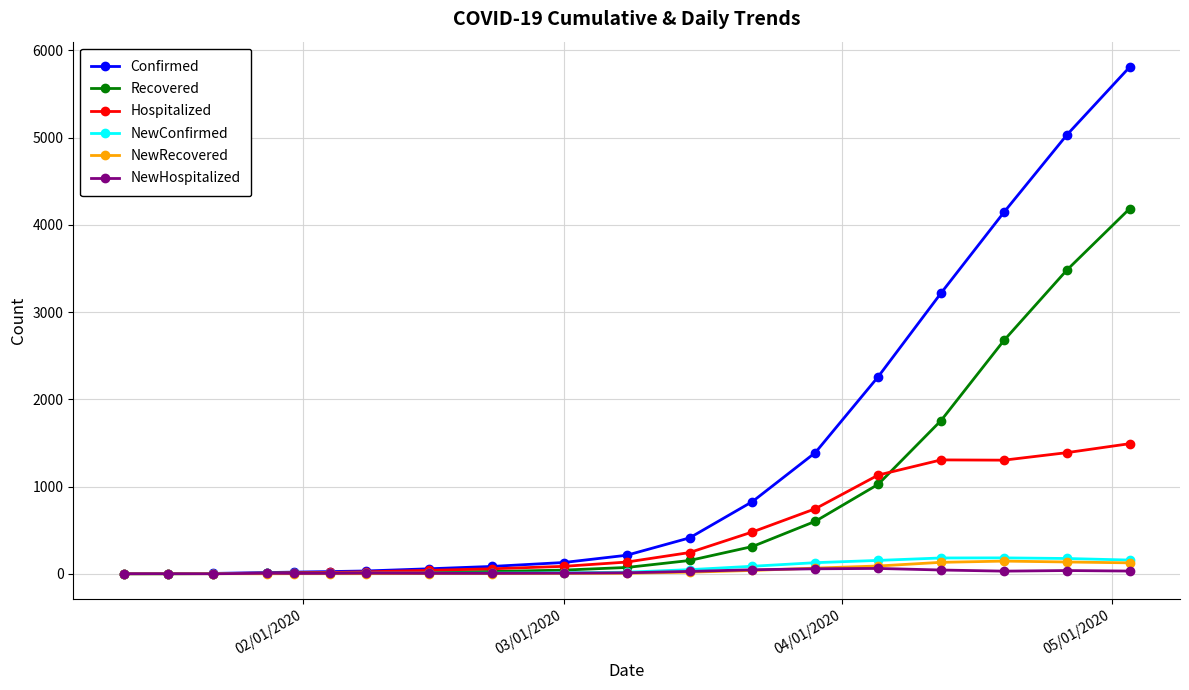

Which series has the largest total across all categories?

Confirmed